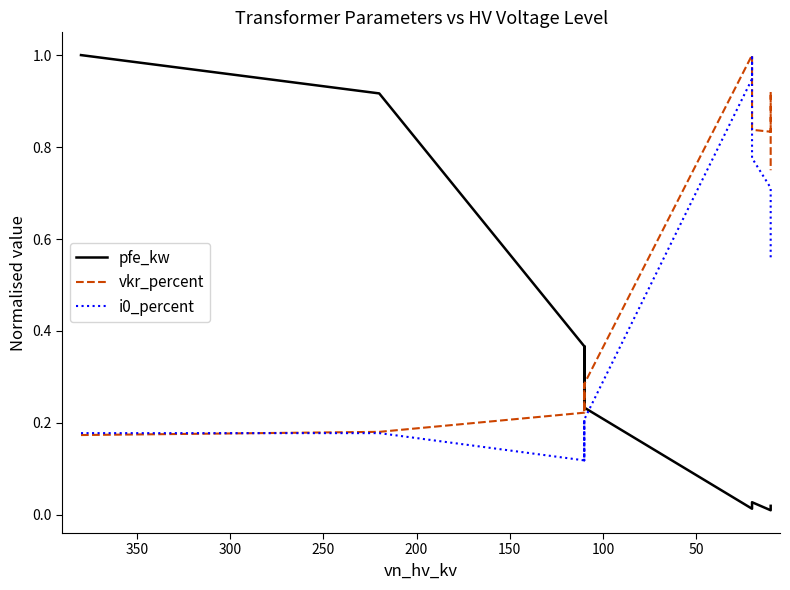

Between 300 and 350, which series saw the biggest shift?

pfe_kw